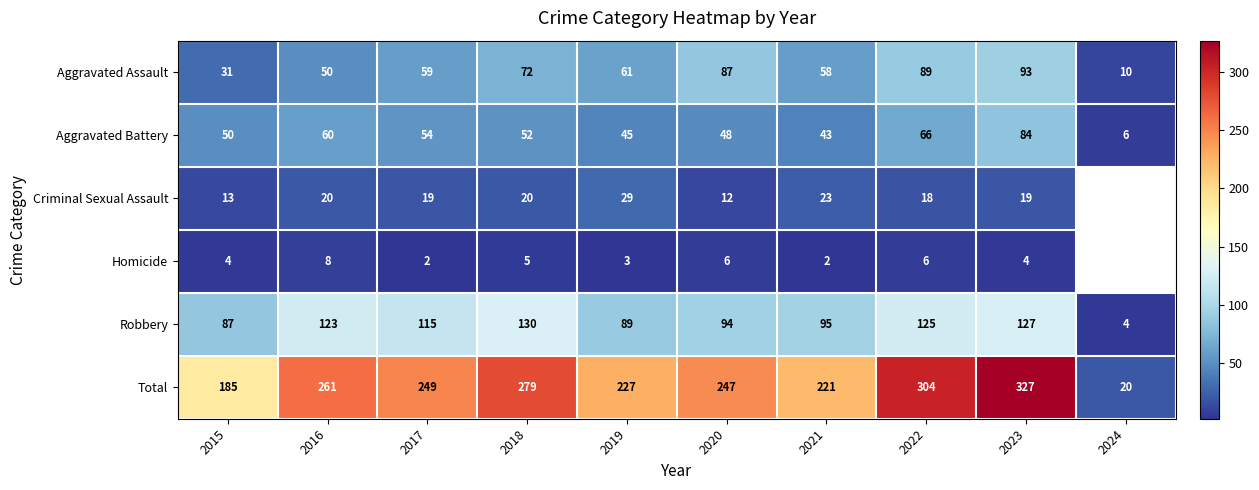

Is the value of Robbery at 2018 greater than the value of Total at 2024?

Yes